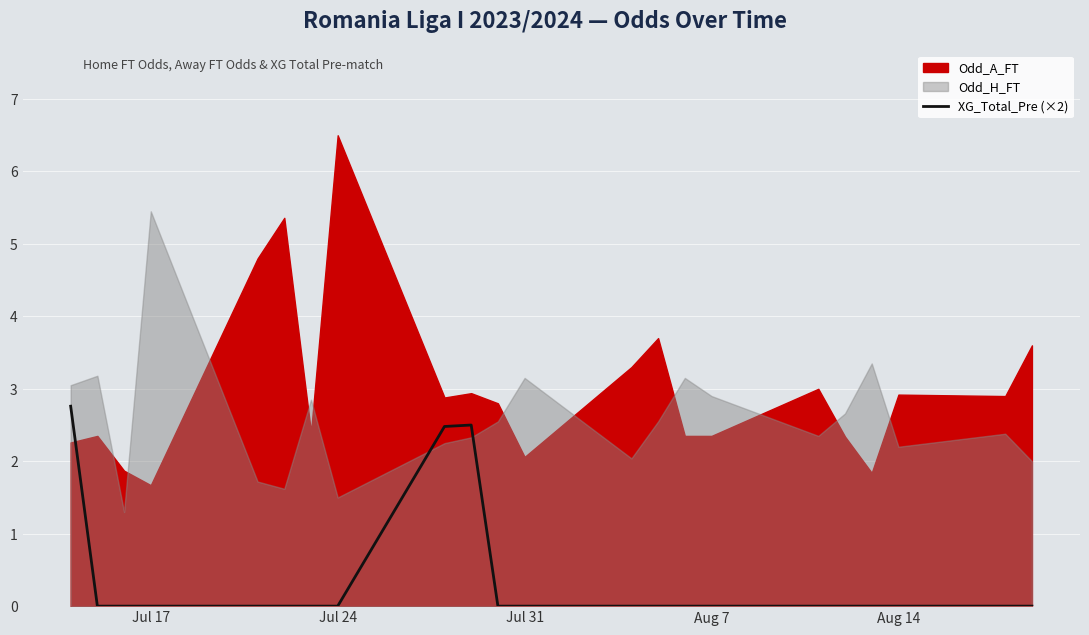

The value of XG_Total_Pre (×2) at Aug 7 is 1.1. True or false?

False